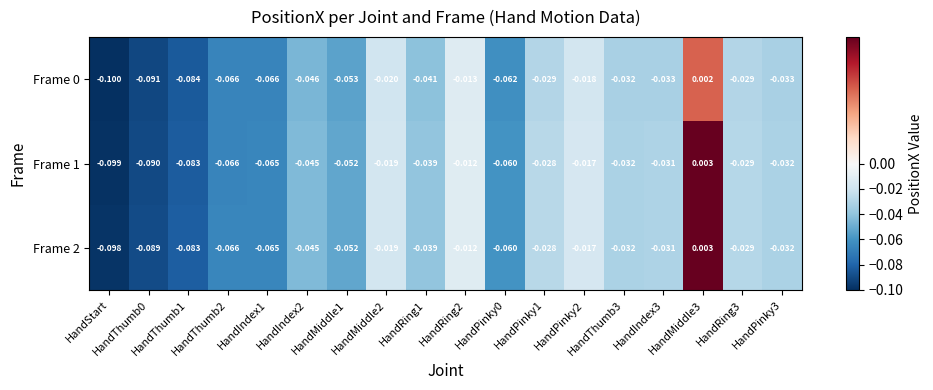

At which category is the sum across all series the highest?

HandMiddle3